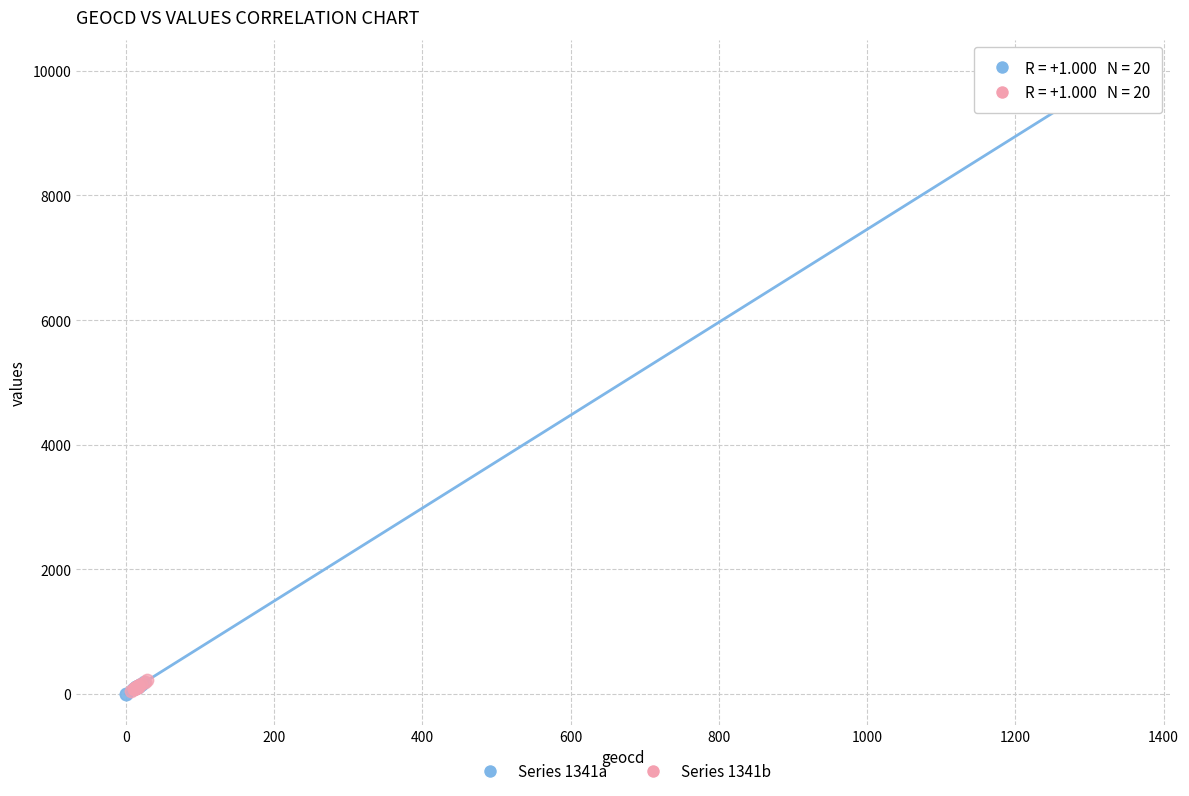

Which series reaches the maximum Y coordinate?

Series 1341a